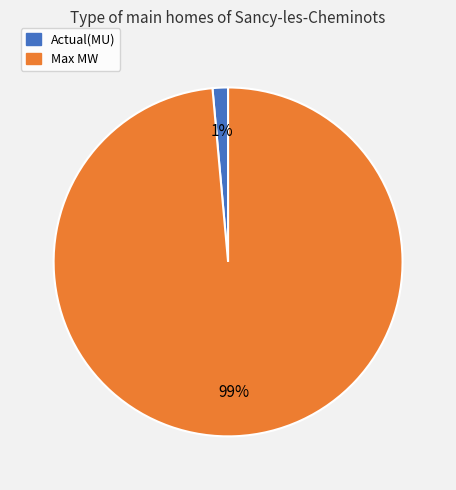

Rank the categories by value from lowest to highest.

Actual(MU), Max MW